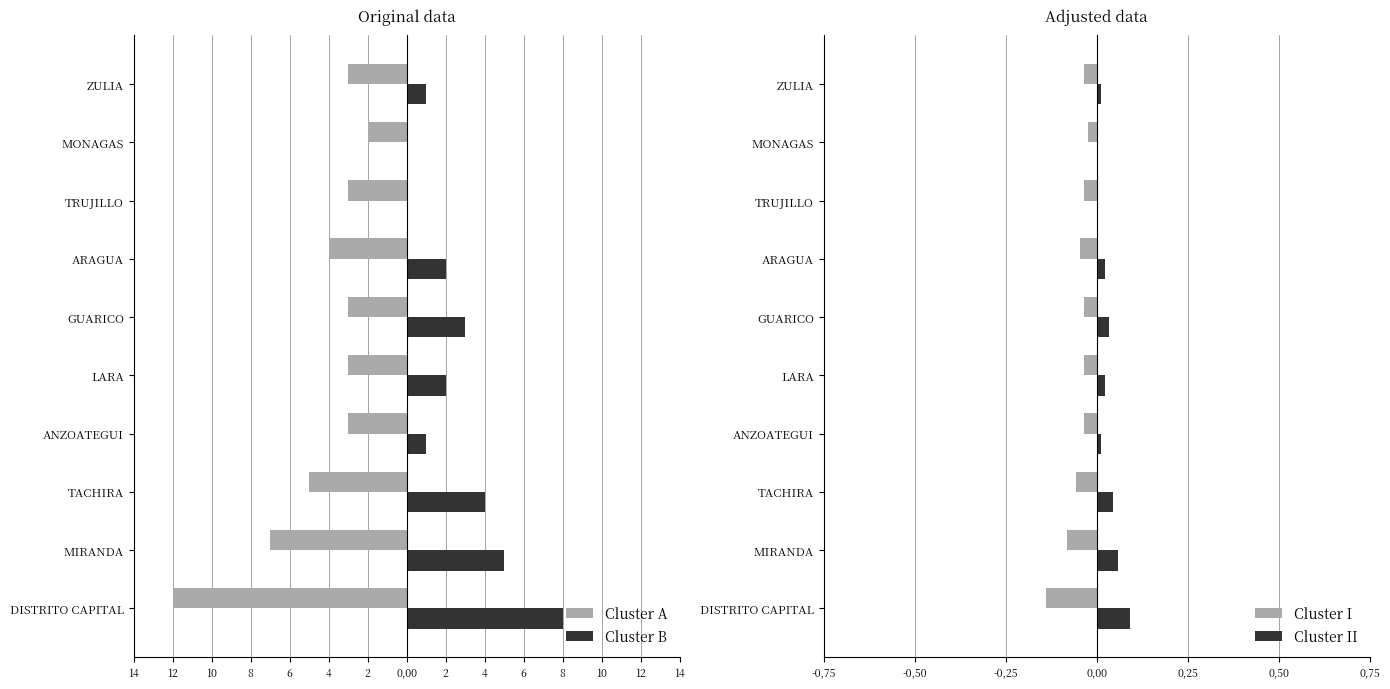

List the series in order of their peak value, highest first.

Cluster B, Cluster II, Cluster I, Cluster A